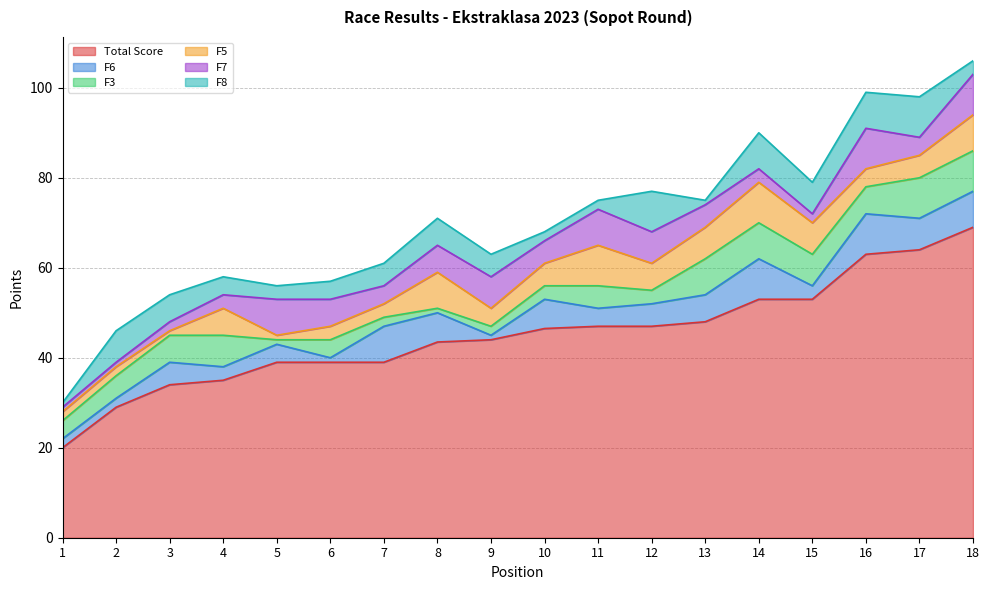

What is the highest value of the F6 series?

9.0